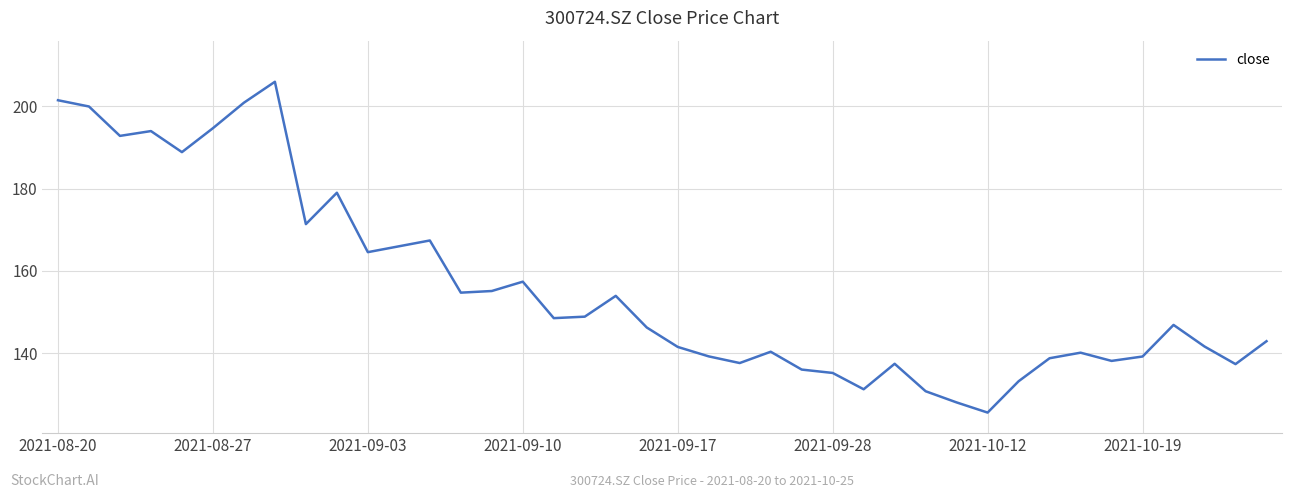

What is the difference between the maximum and minimum values?

80.5